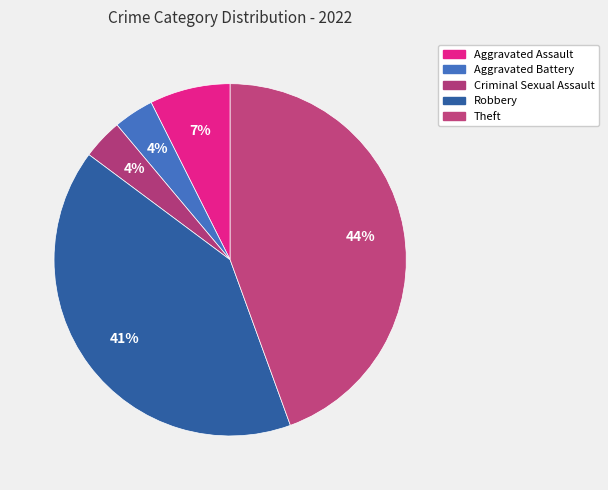

How many segments does this pie chart have?

5